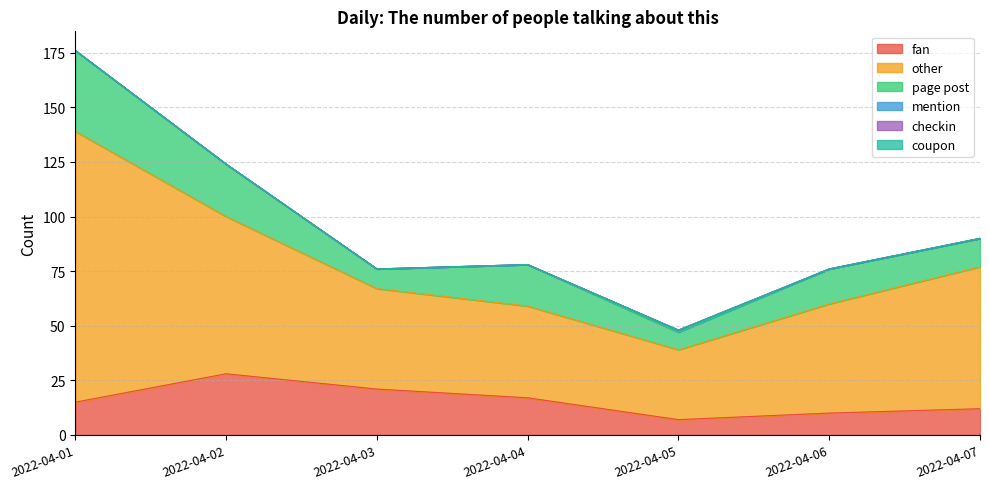

Is it true that fan equals 2 at 2022-04-05?

False